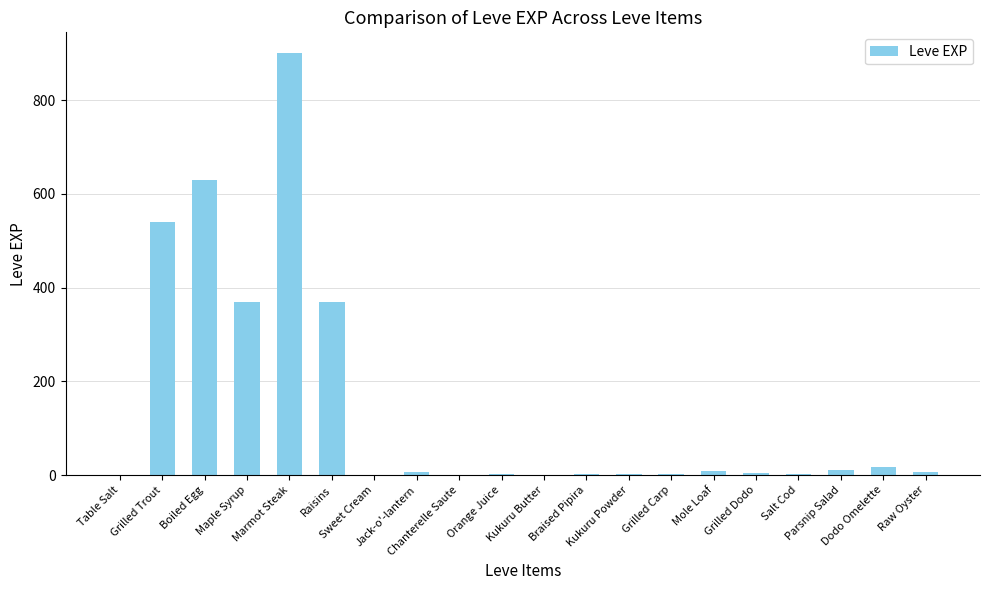

What is the greatest value displayed?

900